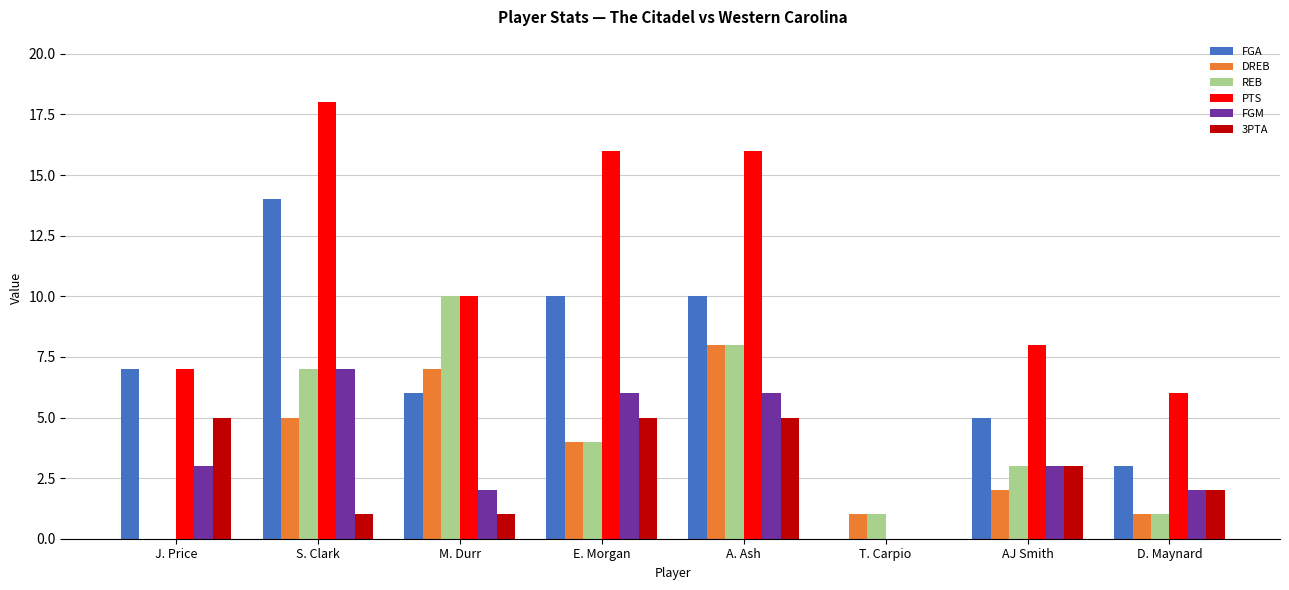

What is the total value across all series at A. Ash?

53